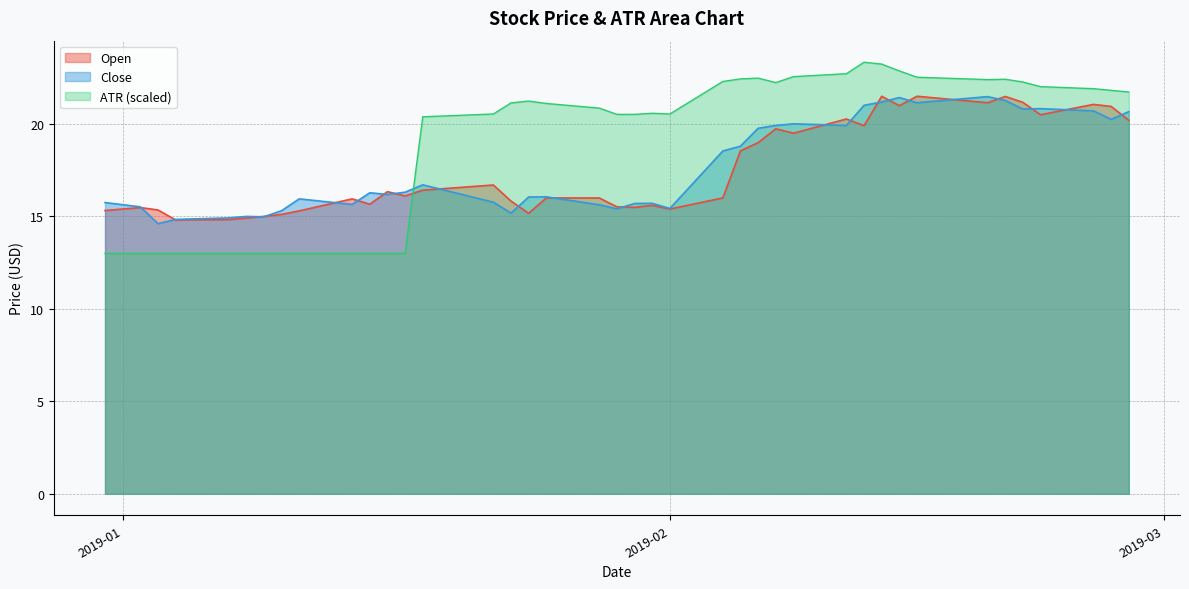

What is the value of the Open point at the 16th from the left?

15.8